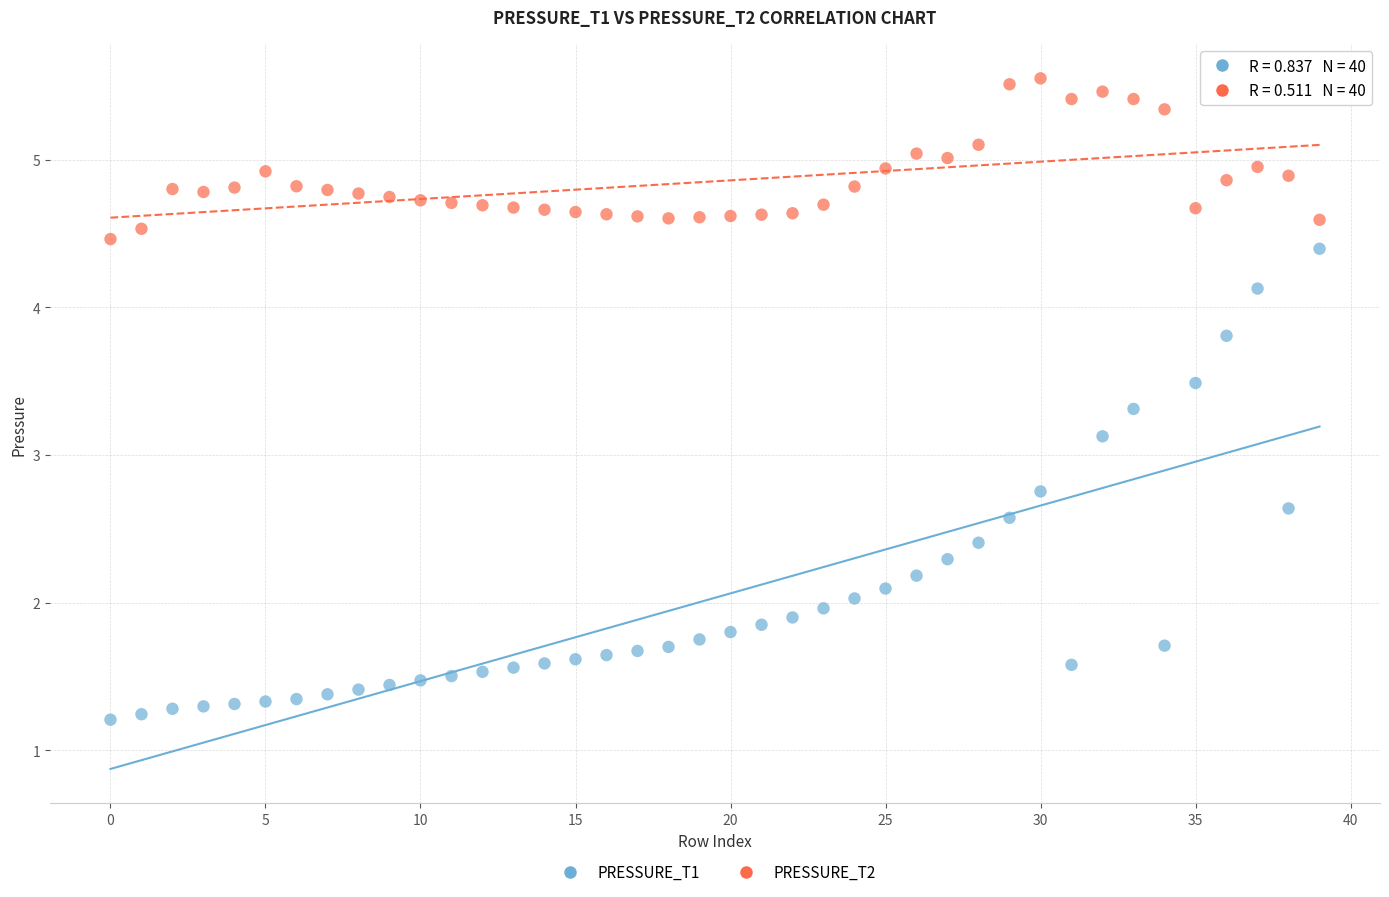

Which series has the largest Y range (max minus min)?

PRESSURE_T1